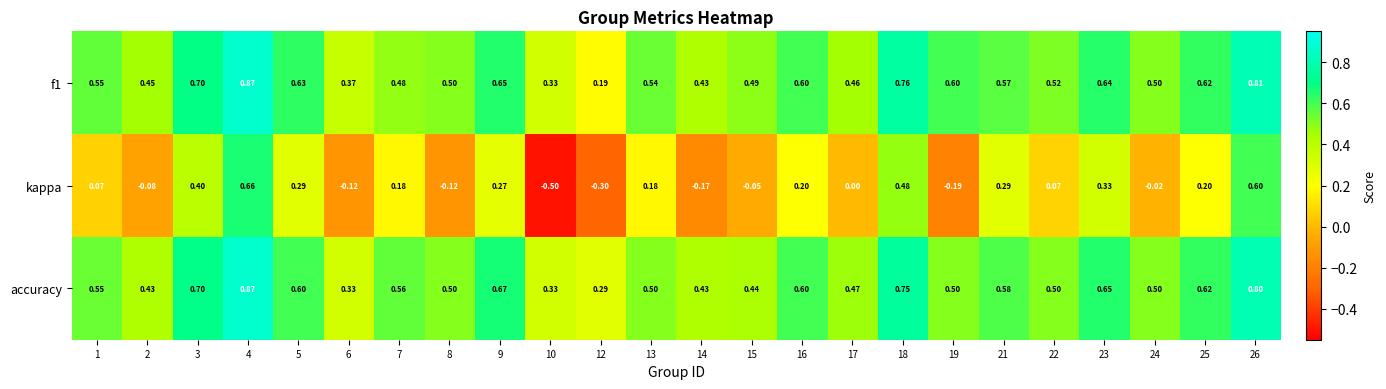

At which label is accuracy closest to 0?

12